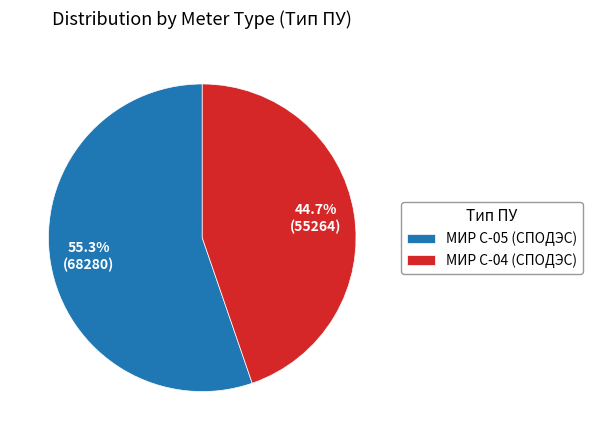

What percentage is NOT represented by МИР С-05 (СПОДЭС)?

44.7%